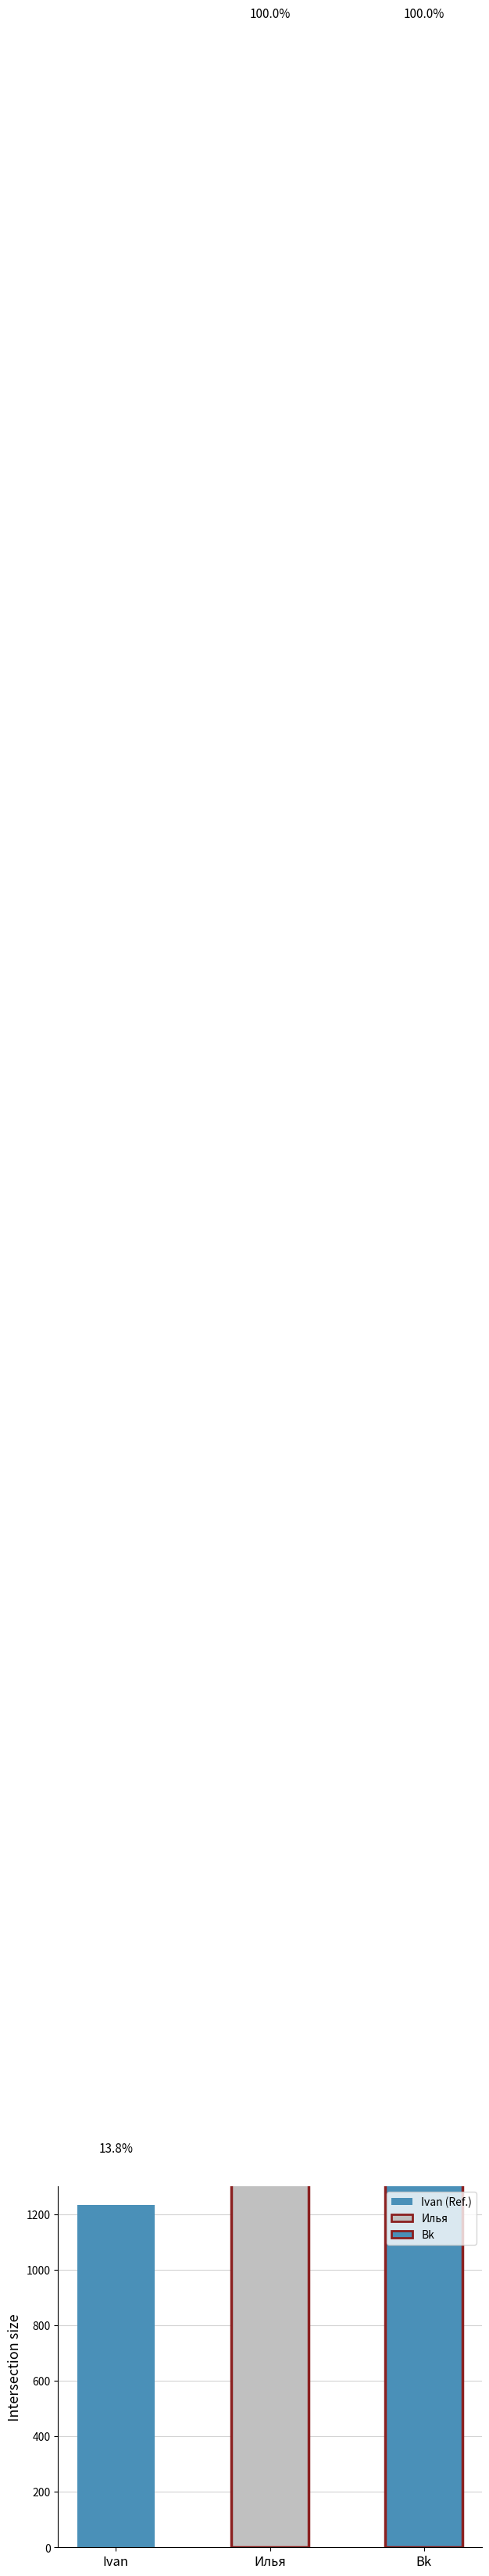

At which label does the data first exceed 89245002010?

Илья